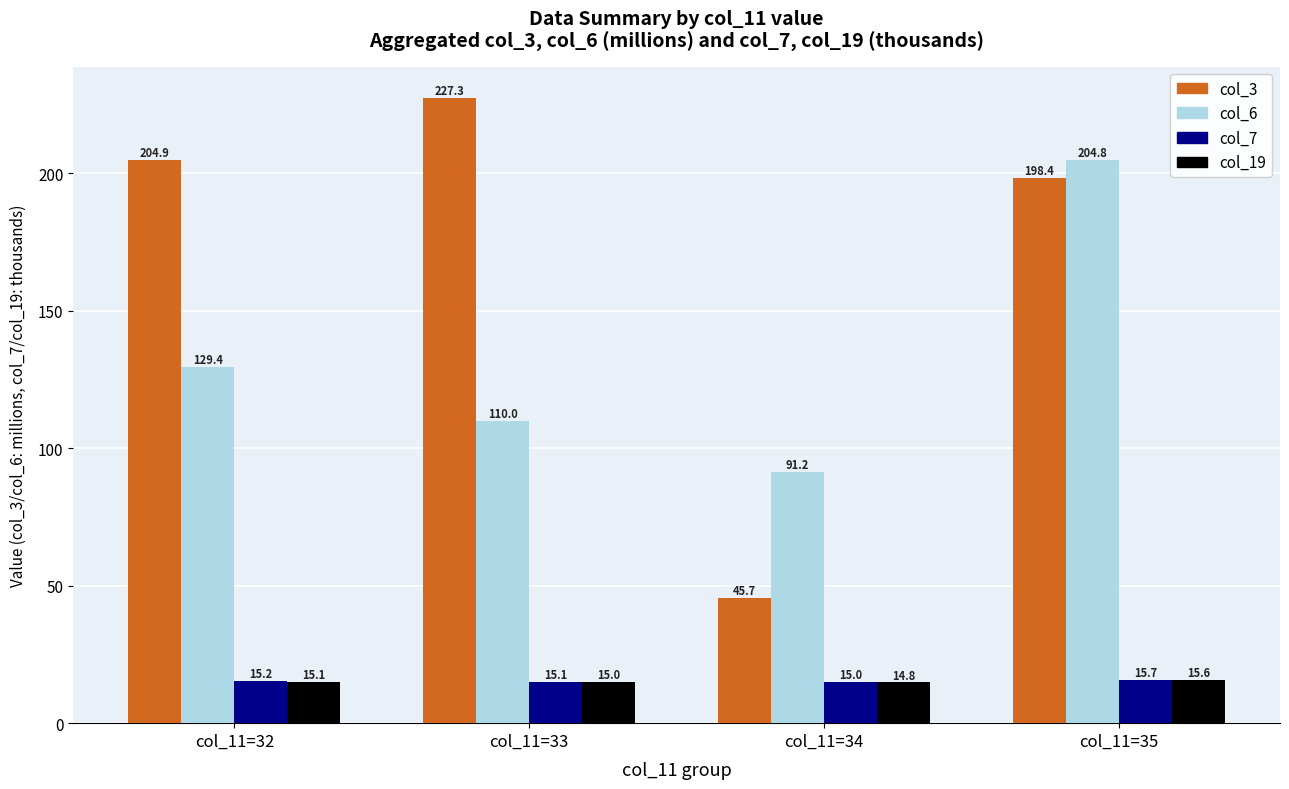

At how many categories does at least one series exceed 194?

3